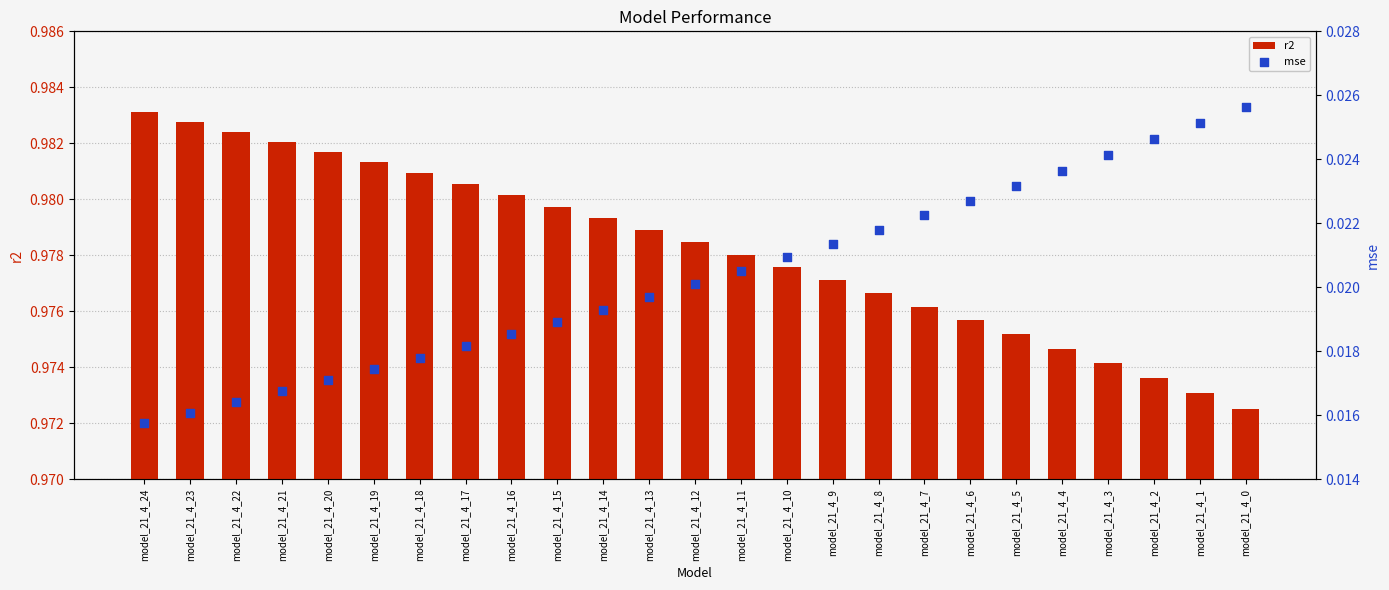

At which category is the sum across all series the highest?

model_21_4_24